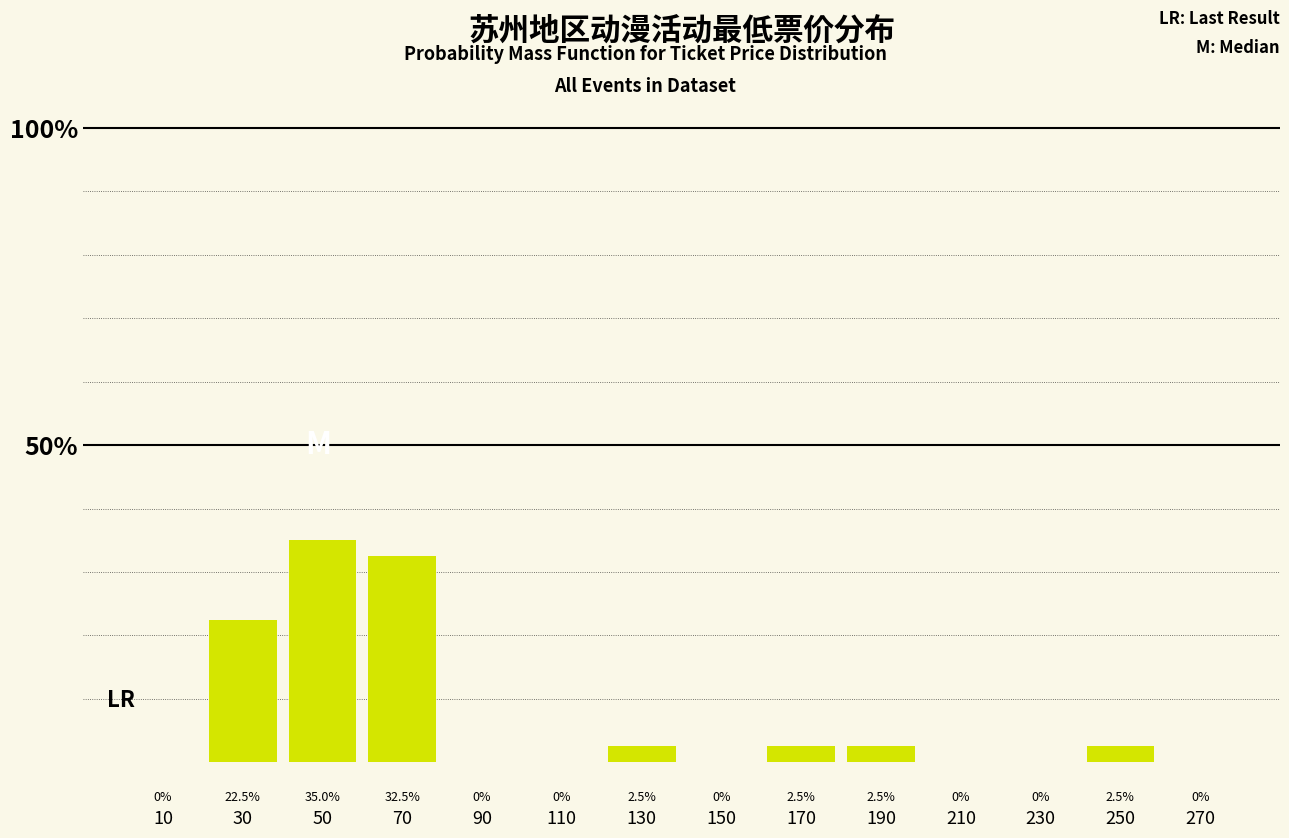

Which range on the x-axis has the tallest bar?

40 to 60